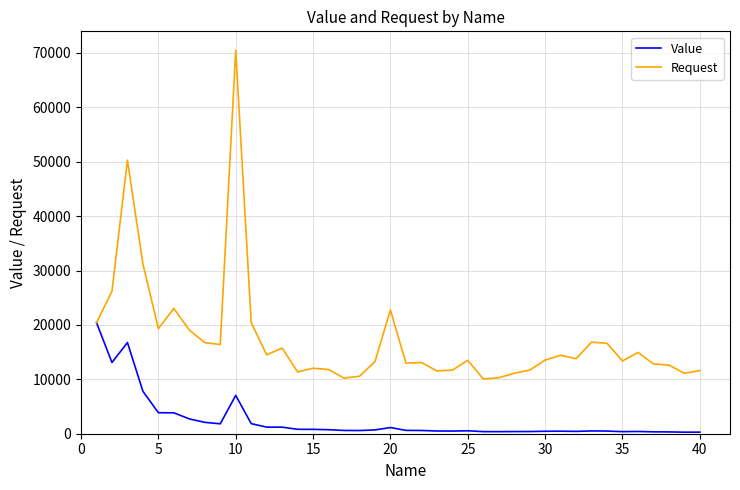

Which series has the widest spread of values?

Request